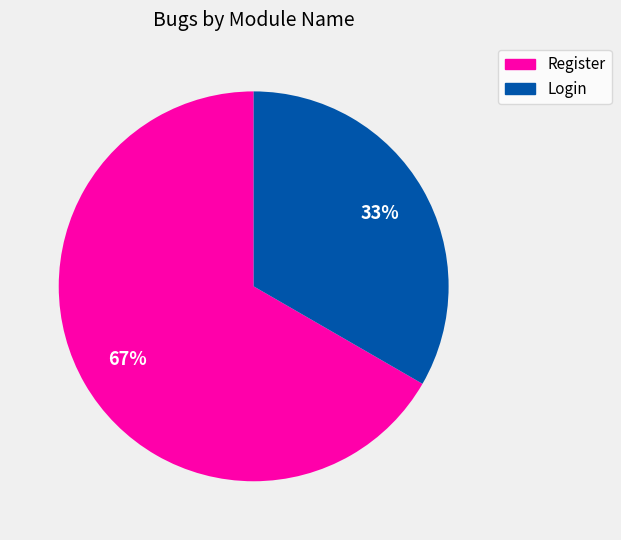

What is the ratio of the value at Login to the value at Register?

0.5